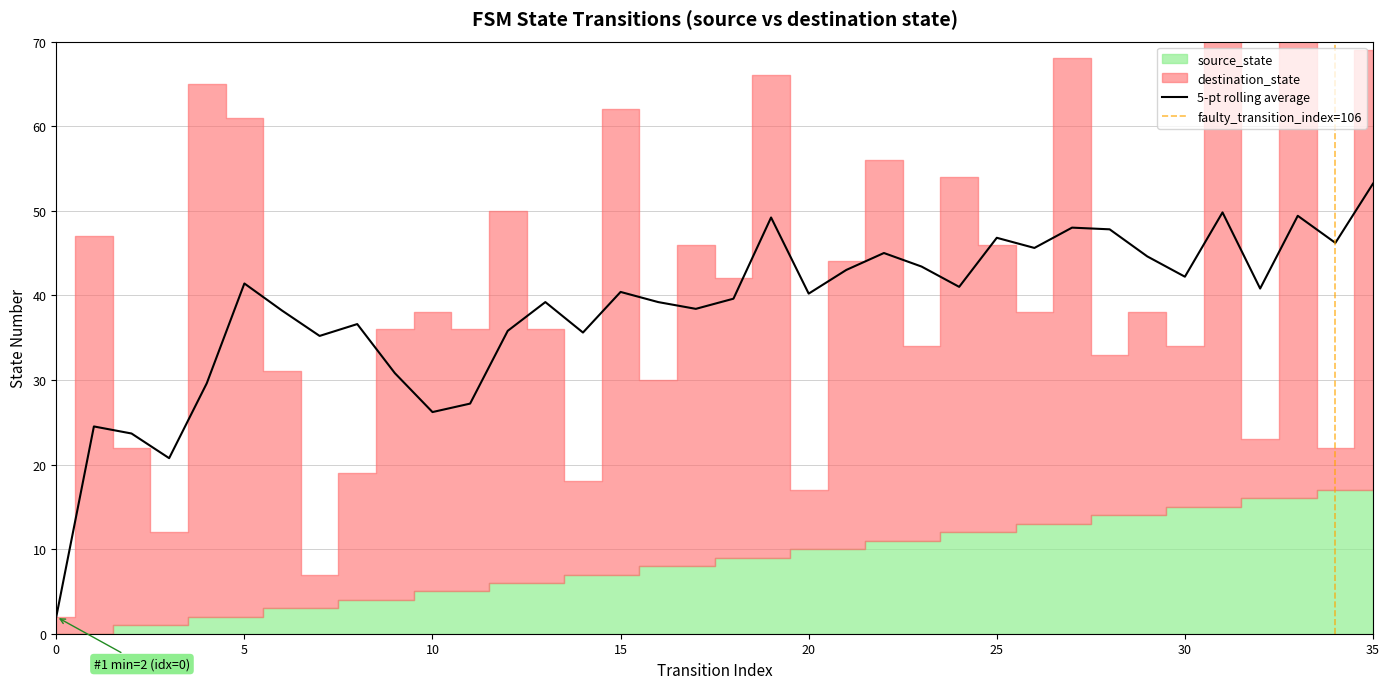

The destination_state series shows 47 at 1. True or false?

True